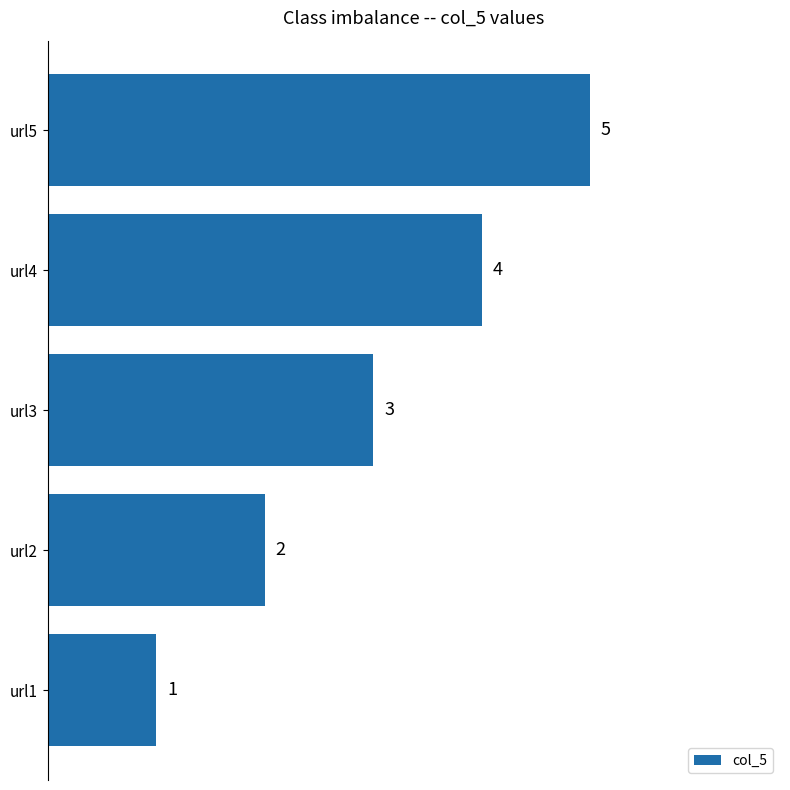

Rank the categories by value from lowest to highest.

url1, url2, url3, url4, url5